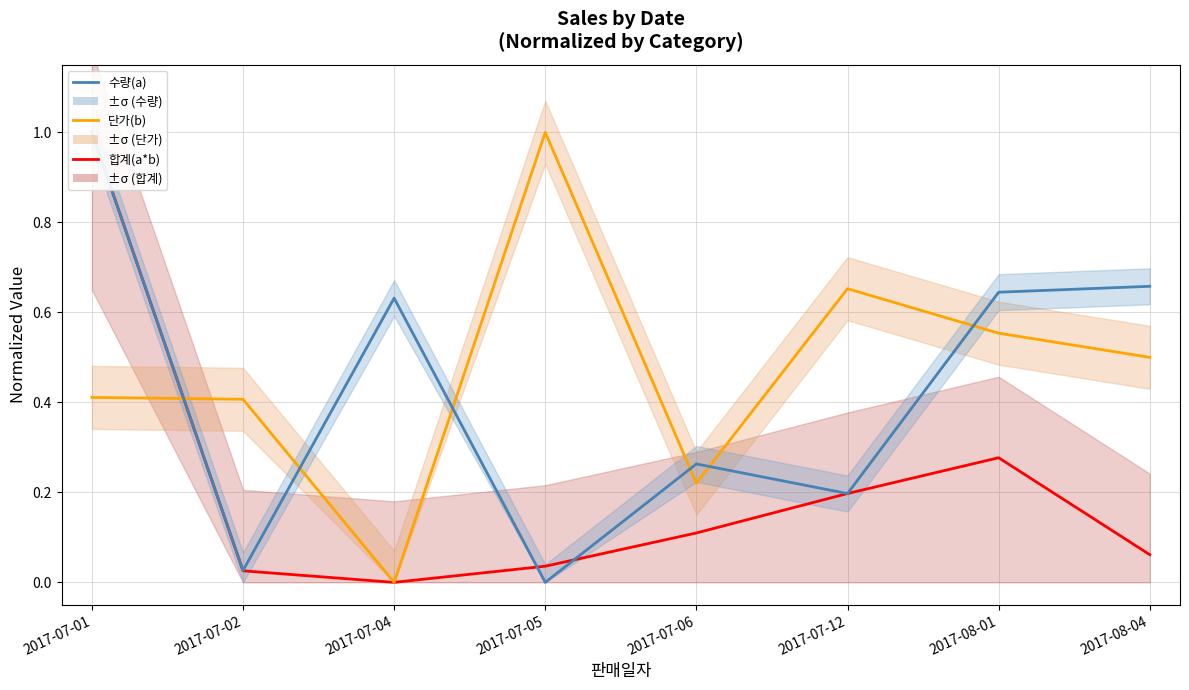

What is the greatest value displayed?

1.0